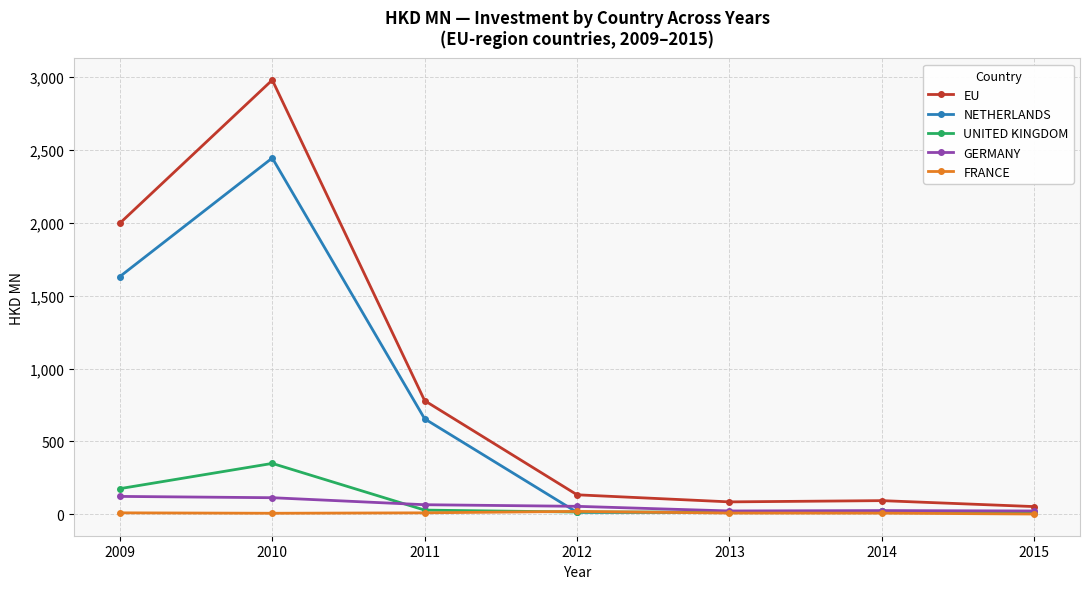

Does the chart display data point markers on the line(s)?

Yes